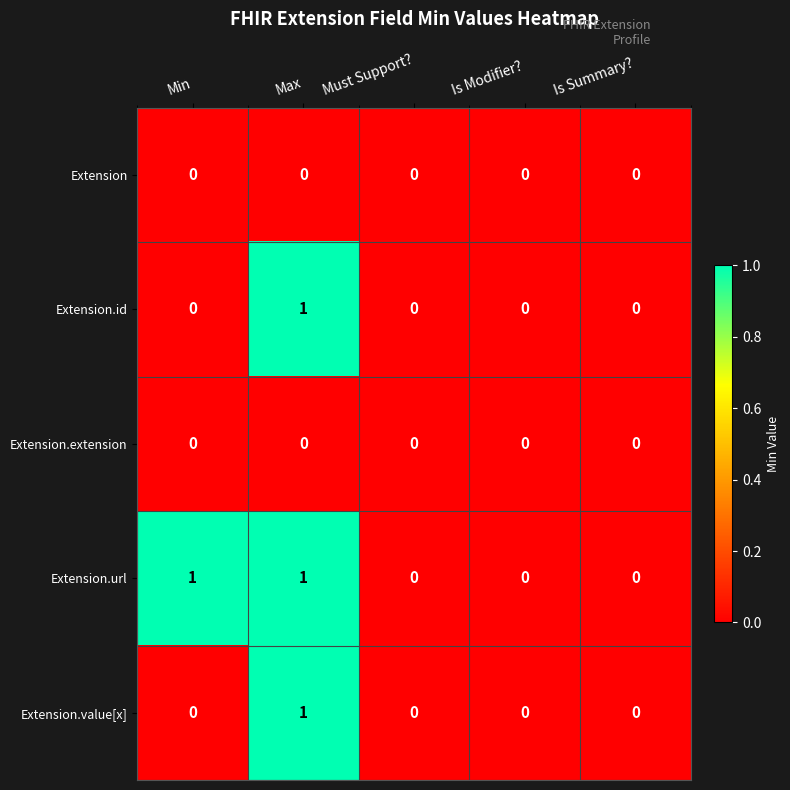

True or false: Extension.id has a value of -1 at Must Support?.

False